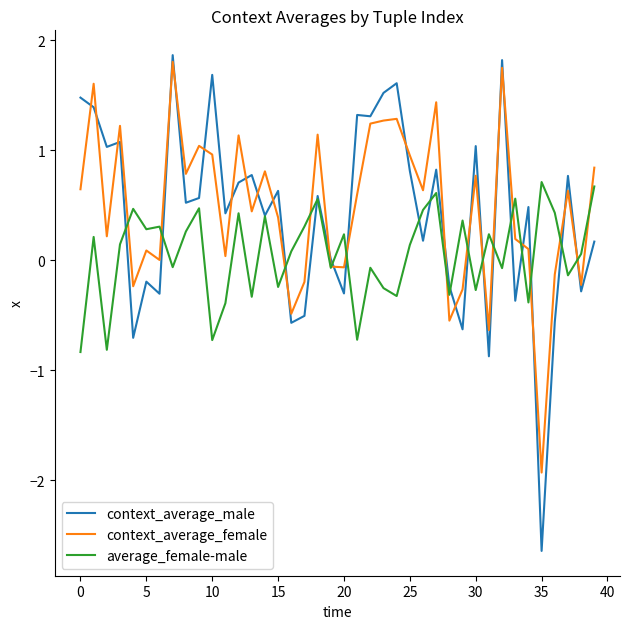

What is the highest value of the average_female-male series?

0.7